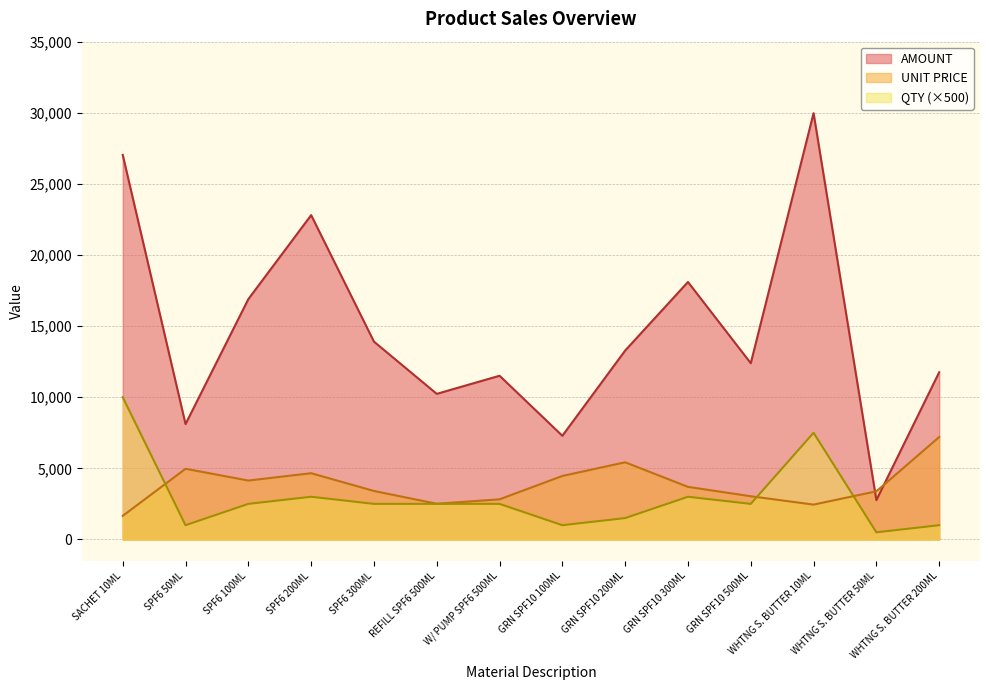

True or false: QTY and UNIT PRICE cross at least once.

True